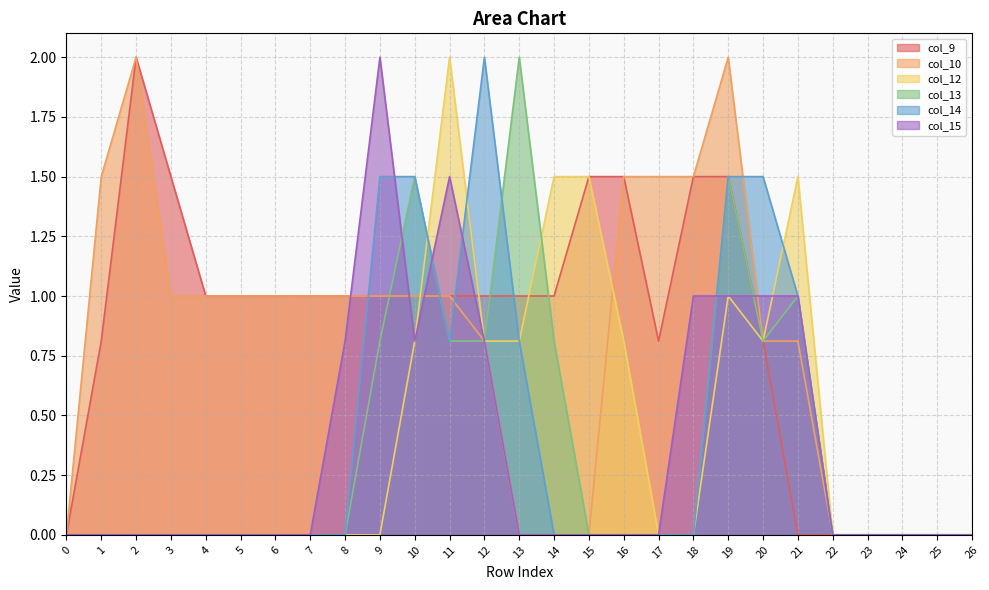

Rank the series by their maximum value, from lowest to highest.

col_9, col_10, col_12, col_13, col_14, col_15